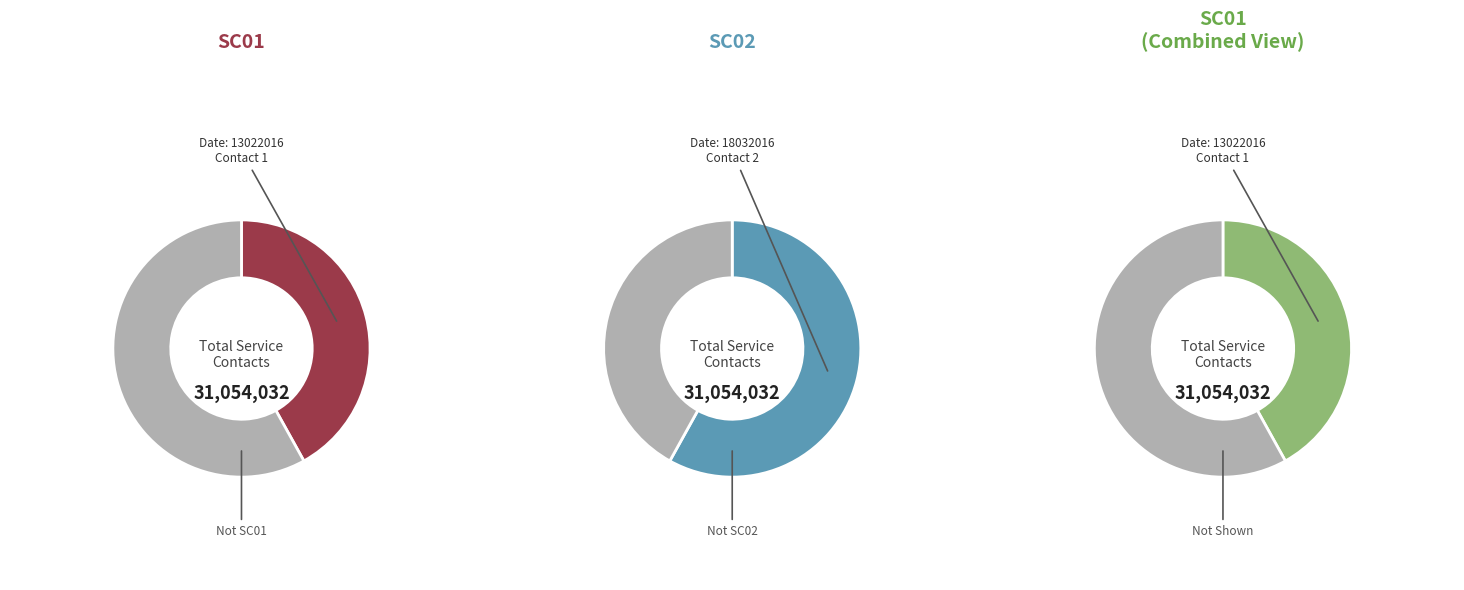

Count the number of slices in the pie.

2